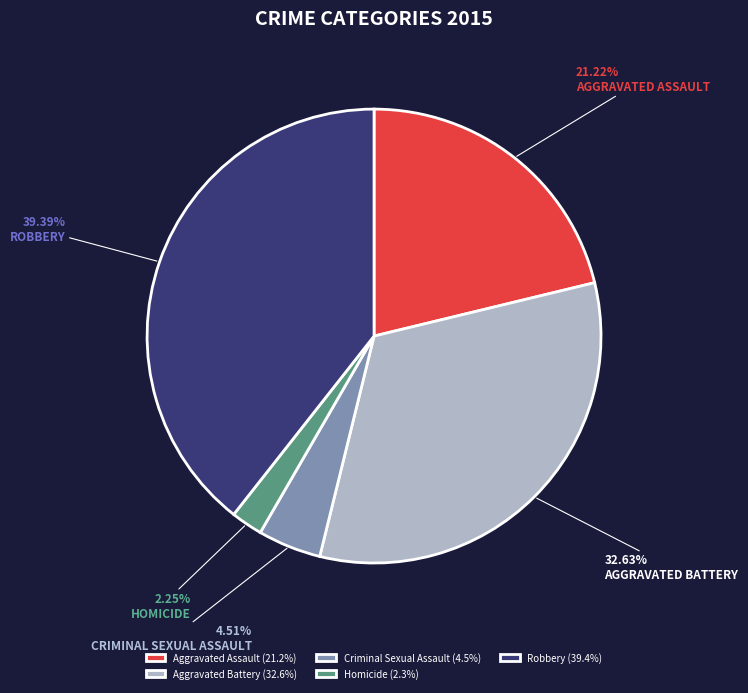

How many slices are in this pie chart?

5